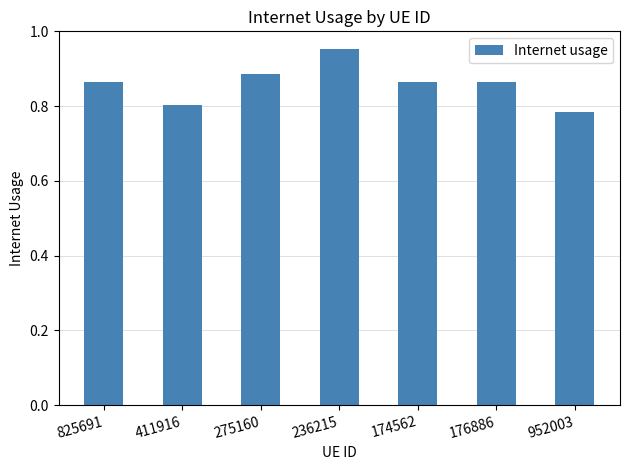

What is the sum of all values?

6.0